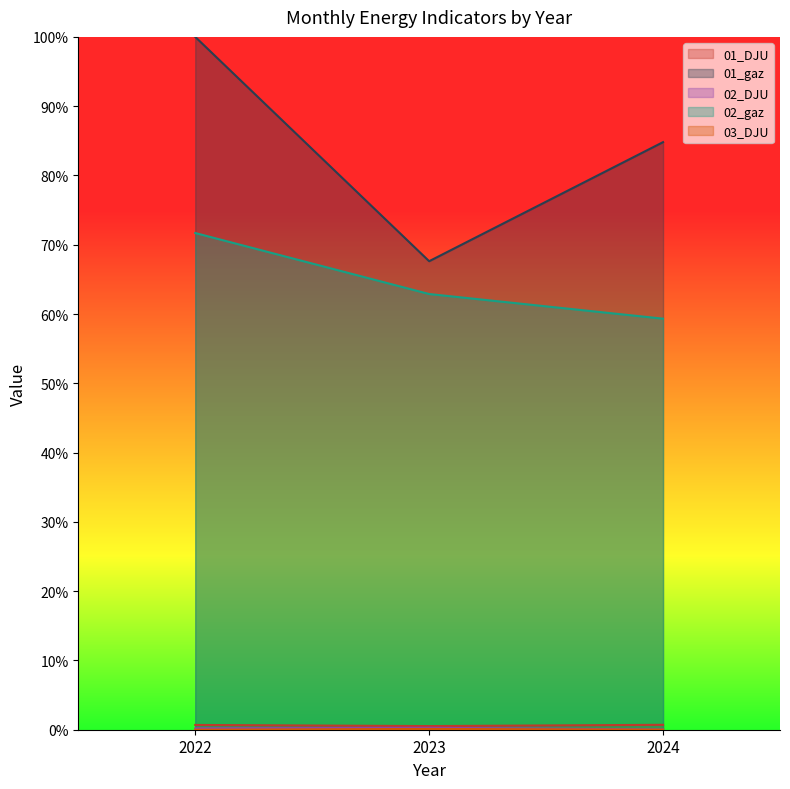

What is the difference between the 02_DJU values at 2024 and 2022?

0.2